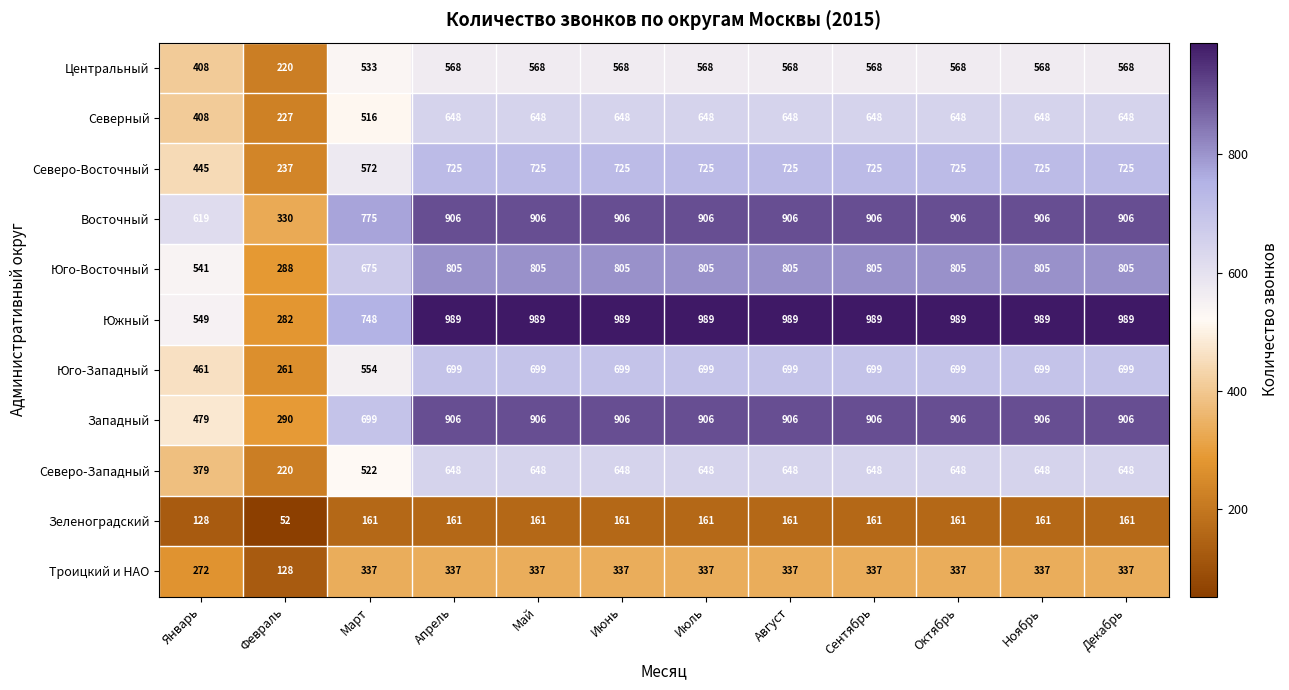

At how many categories does at least one series exceed 829?

9